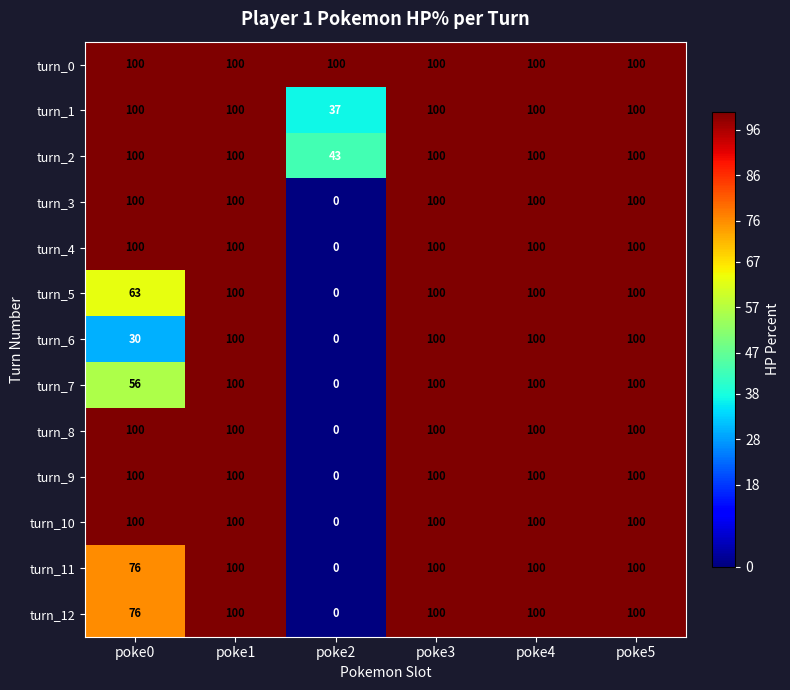

Where is turn_1 nearest to the value 68?

poke2